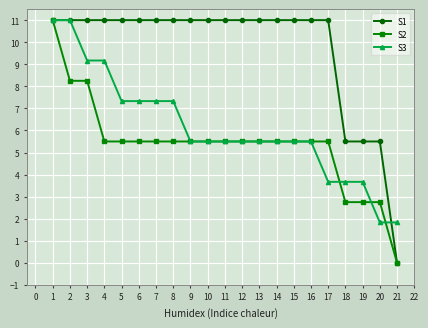

True or false: S1 has a value of 4.5 at 15.

False